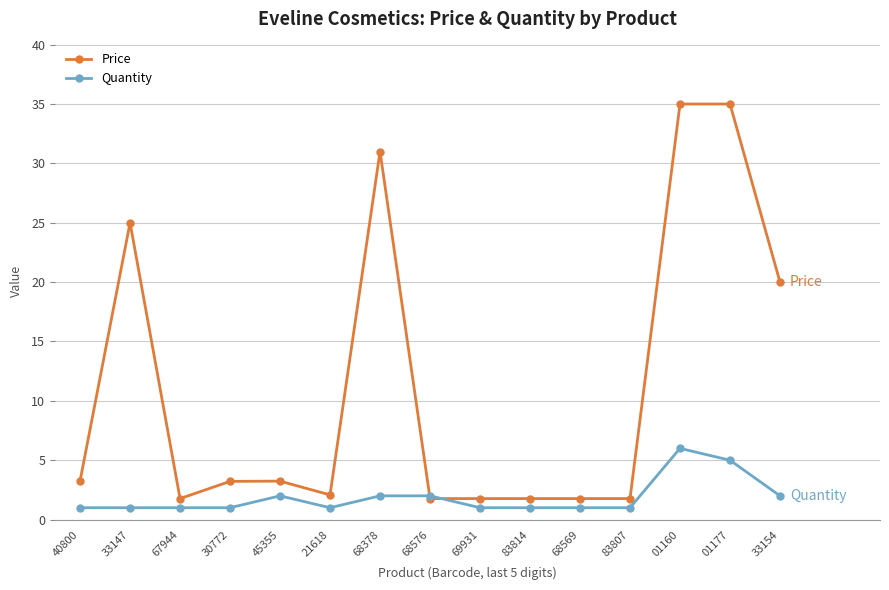

At which category does Price reach its first local valley?

67944